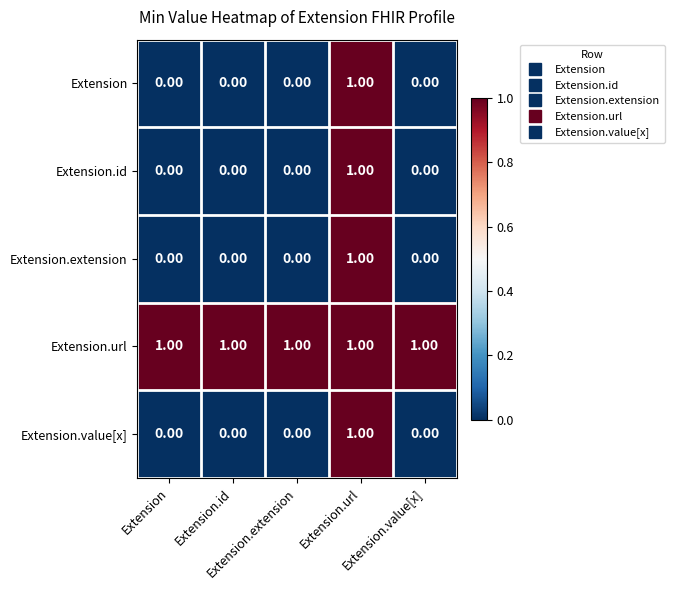

Reading right to left, list all the values displayed in this chart.

Extension: Extension.value[x]=0	Extension.url=1	Extension.extension=0	Extension.id=0	Extension=0
Extension.id: Extension.value[x]=0	Extension.url=1	Extension.extension=0	Extension.id=0	Extension=0
Extension.extension: Extension.value[x]=0	Extension.url=1	Extension.extension=0	Extension.id=0	Extension=0
Extension.url: Extension.value[x]=1	Extension.url=1	Extension.extension=1	Extension.id=1	Extension=1
Extension.value[x]: Extension.value[x]=0	Extension.url=1	Extension.extension=0	Extension.id=0	Extension=0